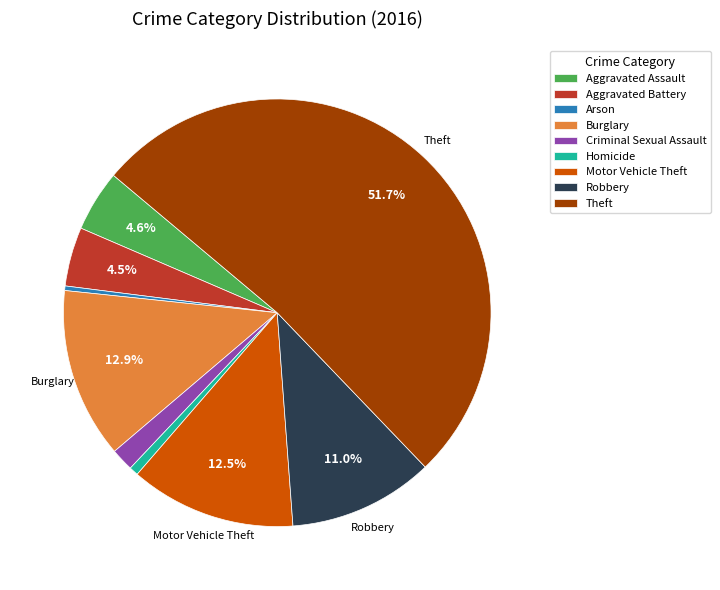

Approximately how many times larger is the value at Motor Vehicle Theft compared to Homicide?

18.2